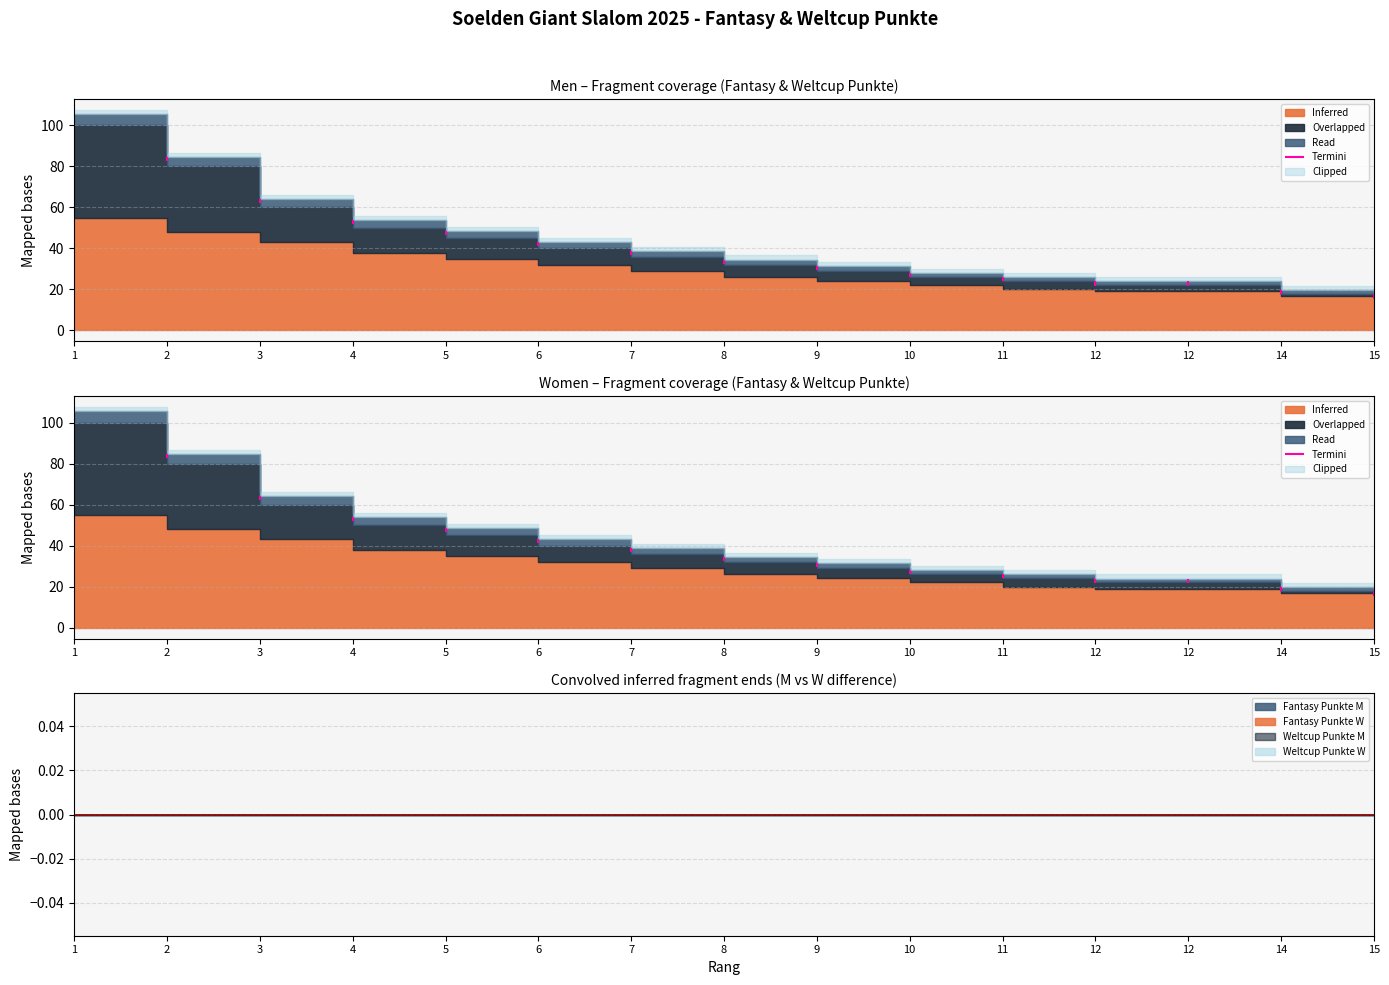

How many lines are shown in the chart?

4